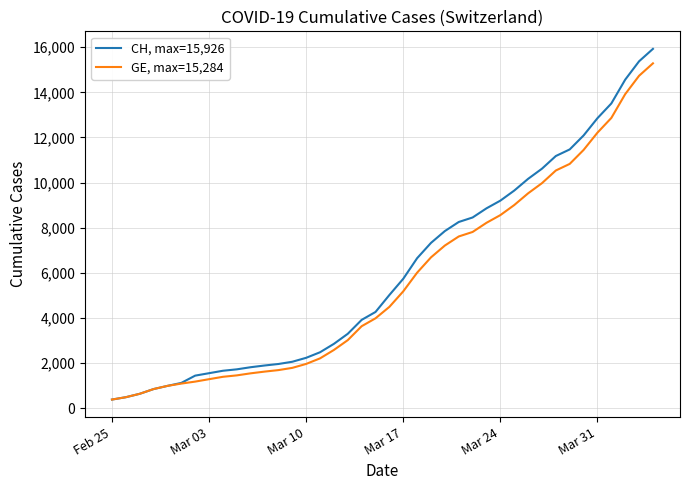

Rank the series by their average value, from highest to lowest.

CH, max=15,926, GE, max=15,284